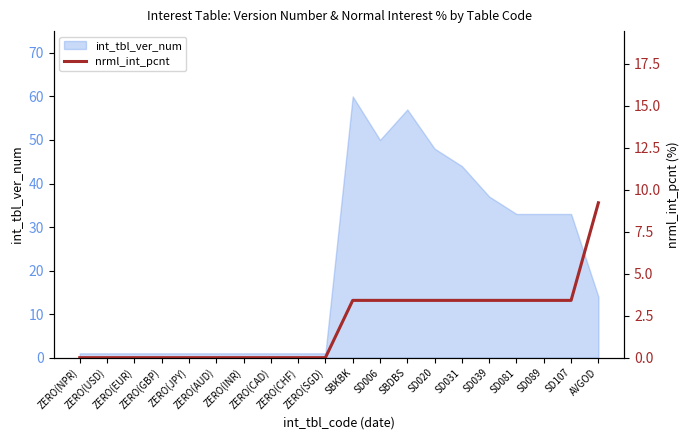

What is the label of the 17th point from the right?

ZERO(GBP)